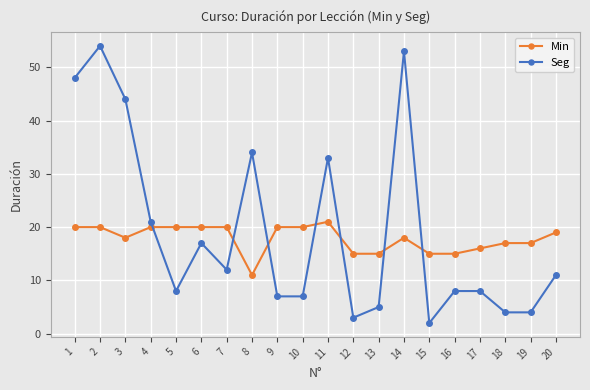

What value does the Min series have at 8, to the nearest 5?

10